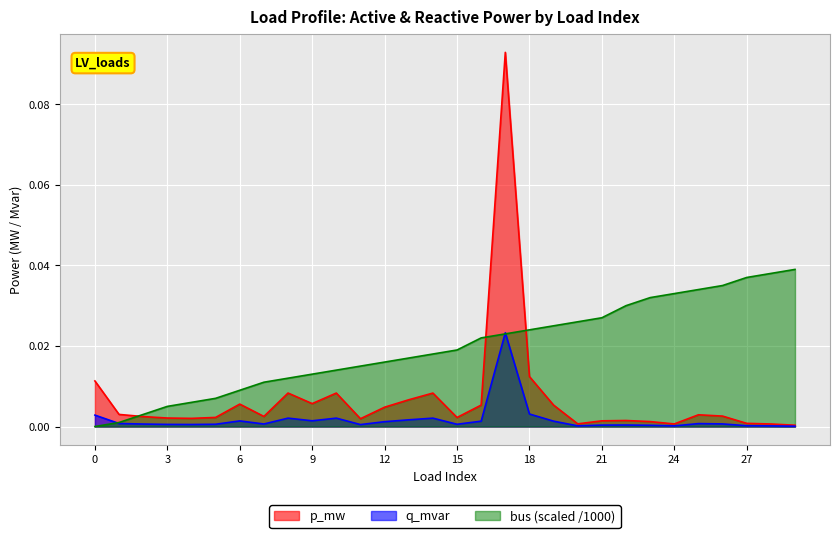

Reading left to right, what are all the values shown in this chart?

p_mw: 0=0.0	1=0.0	2=0.0	3=0.0	4=0.0	5=0.0	6=0.0	7=0.0	8=0.0	9=0.0	10=0.0	11=0.0	12=0.0	13=0.0	14=0.0	15=0.0	16=0.0	17=0.0	18=0.0	19=0.0	20=0.0	21=0.0	22=0.0	23=0.0	24=0.0	25=0.0	26=0.0	27=0.0	28=0.0	29=0.0
q_mvar: 0=0.0	1=0.0	2=0.0	3=0.0	4=0.0	5=0.0	6=0.0	7=0.0	8=0.0	9=0.0	10=0.0	11=0.0	12=0.0	13=0.0	14=0.0	15=0.0	16=0.0	17=0.1	18=0.0	19=0.0	20=0.0	21=0.0	22=0.0	23=0.0	24=0.0	25=0.0	26=0.0	27=0.0	28=0.0	29=0.0
bus: 0=0.0	1=0.0	2=0.0	3=0.0	4=0.0	5=0.0	6=0.0	7=0.0	8=0.0	9=0.0	10=0.0	11=0.0	12=0.0	13=0.0	14=0.0	15=0.0	16=0.0	17=0.0	18=0.0	19=0.0	20=0.0	21=0.0	22=0.0	23=0.0	24=0.0	25=0.0	26=0.0	27=0.0	28=0.0	29=0.0